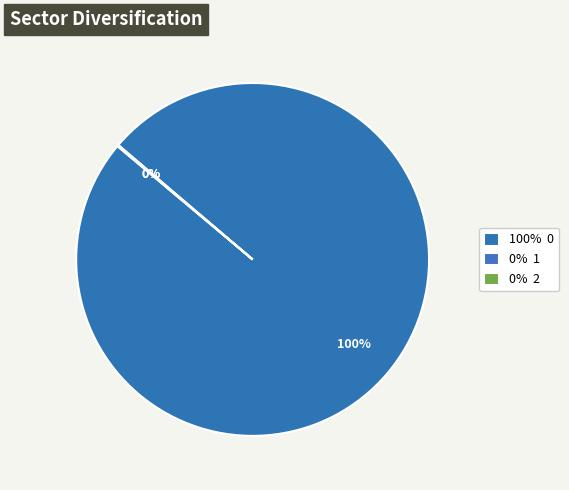

Rank the categories by value from lowest to highest.

2, 1, 0